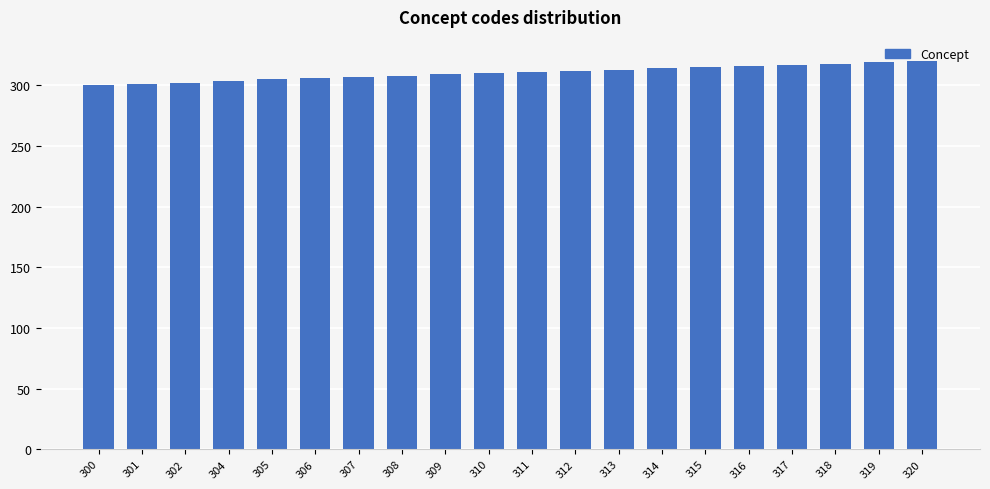

What is the difference between the maximum and second lowest values?

19